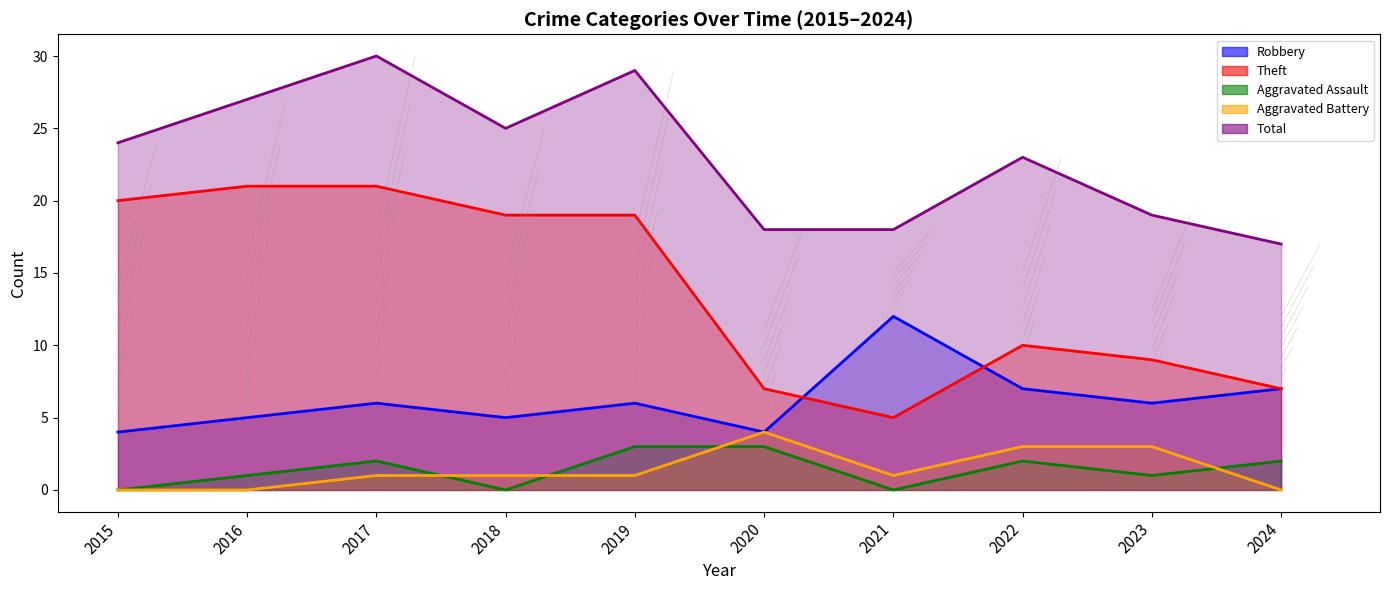

What is the total value across all series at 2016?

54